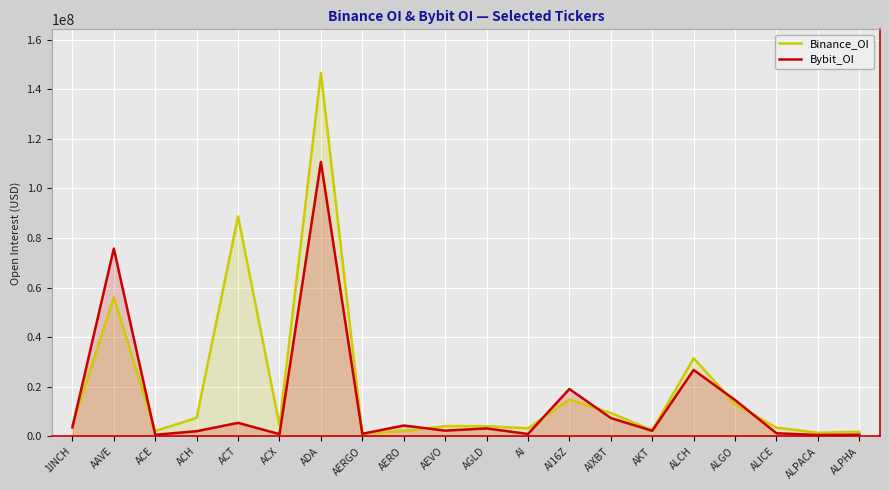

Where do Bybit_OI and Binance_OI first cross each other?

1INCH and AAVE